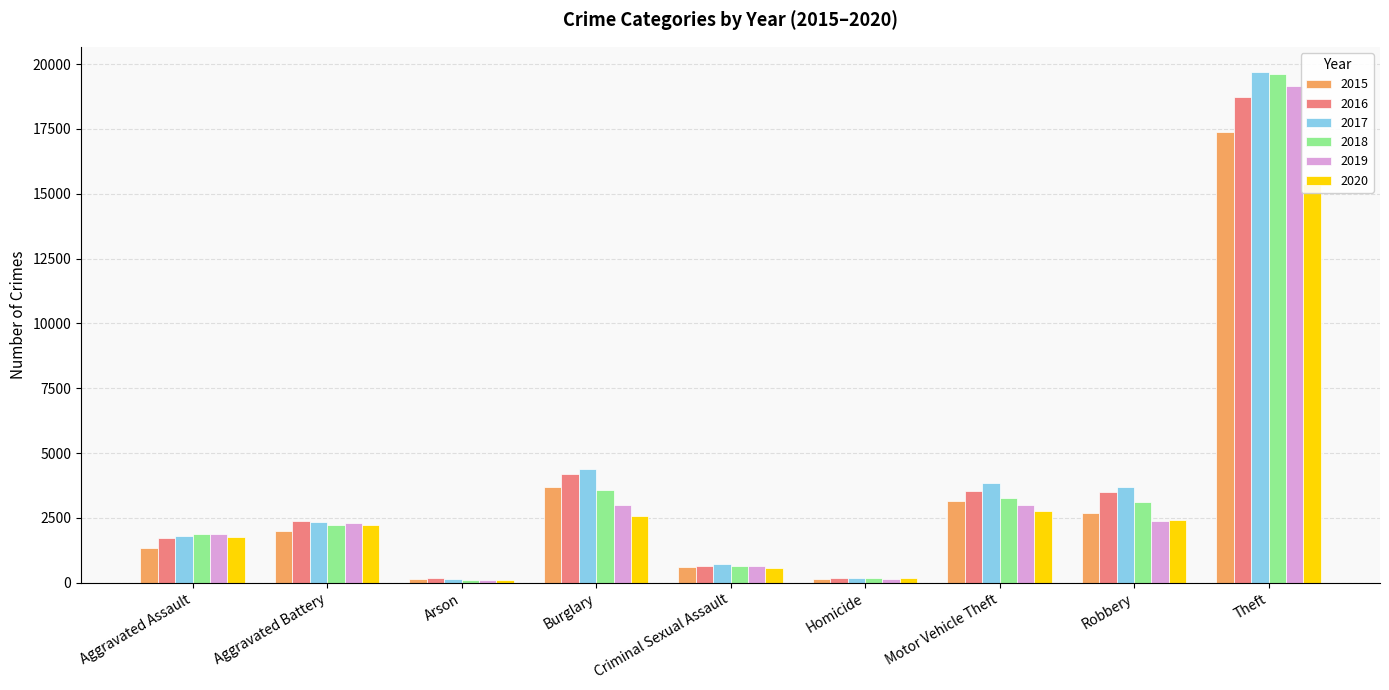

Which series has the widest spread of values?

2017